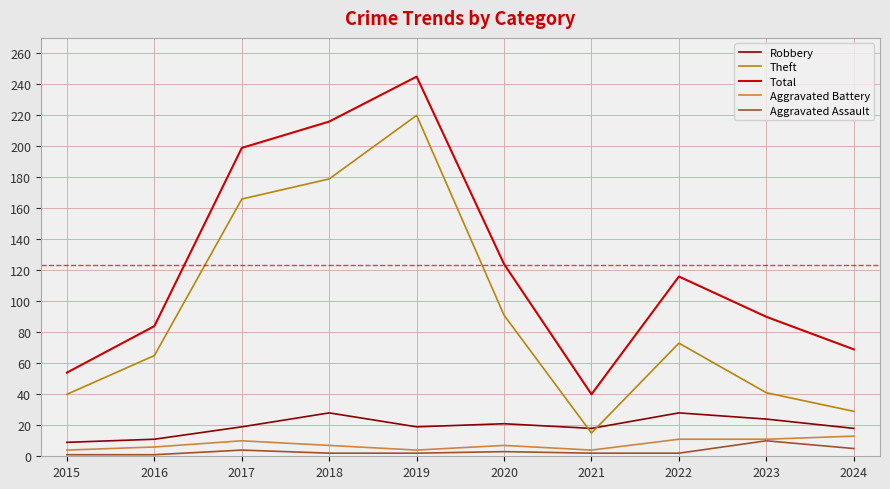

At which label does Theft reach its peak?

2019